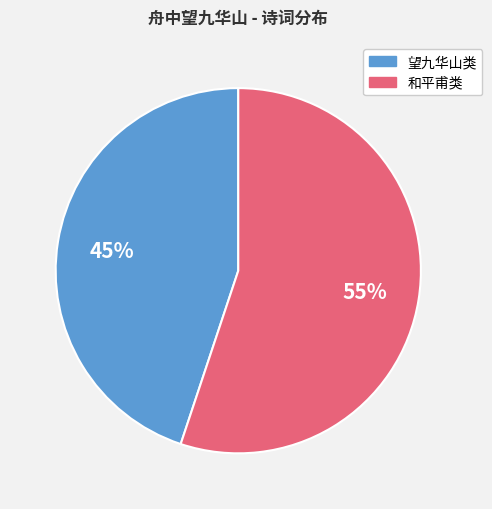

To the nearest percent, what is the difference between the largest and smallest slice percentages?

10%